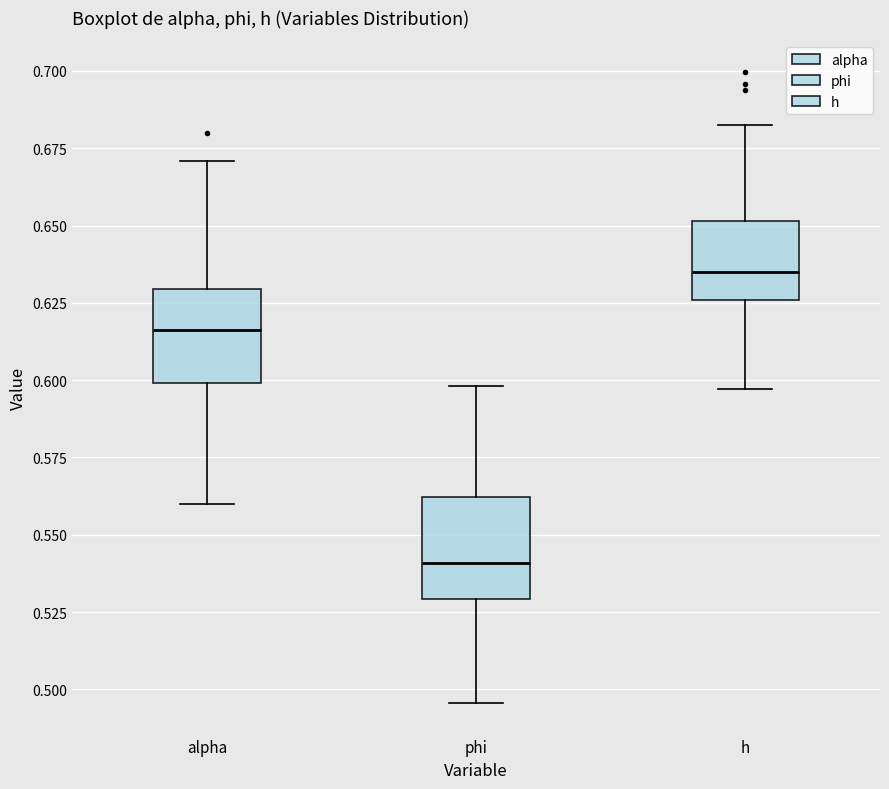

Reading left to right, read every box against the y-axis: the position of its median line, the range the box covers, and the ends of its whiskers. The values are not printed on the chart, so give them approximately, as read against the axis.

alpha: median 0.615, box 0.600 to 0.630, whiskers 0.560 to 0.670
phi: median 0.540, box 0.530 to 0.560, whiskers 0.495 to 0.600
h: median 0.635, box 0.625 to 0.650, whiskers 0.595 to 0.685